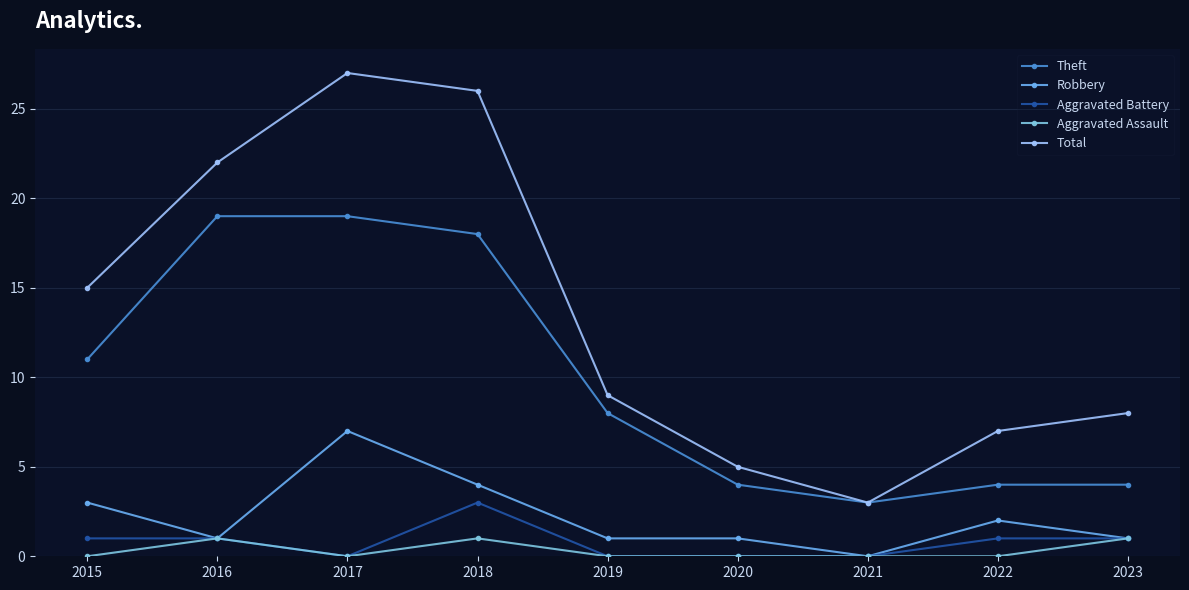

Is the value of Aggravated Assault at 2020 greater than the value of Robbery at 2019?

No